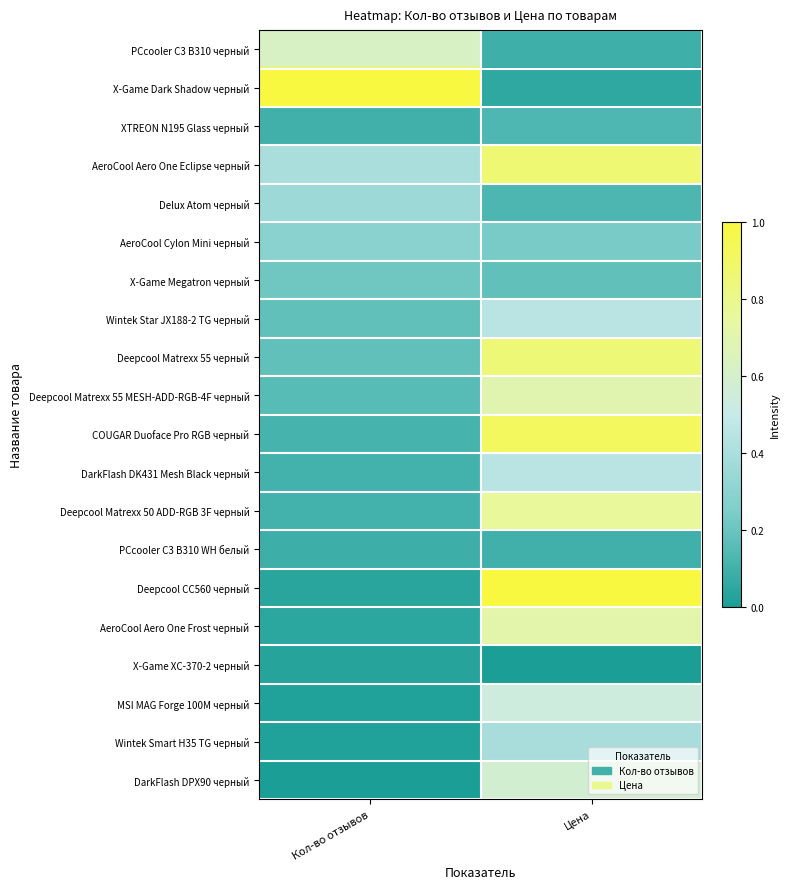

At how many categories does at least one series exceed 0?

2